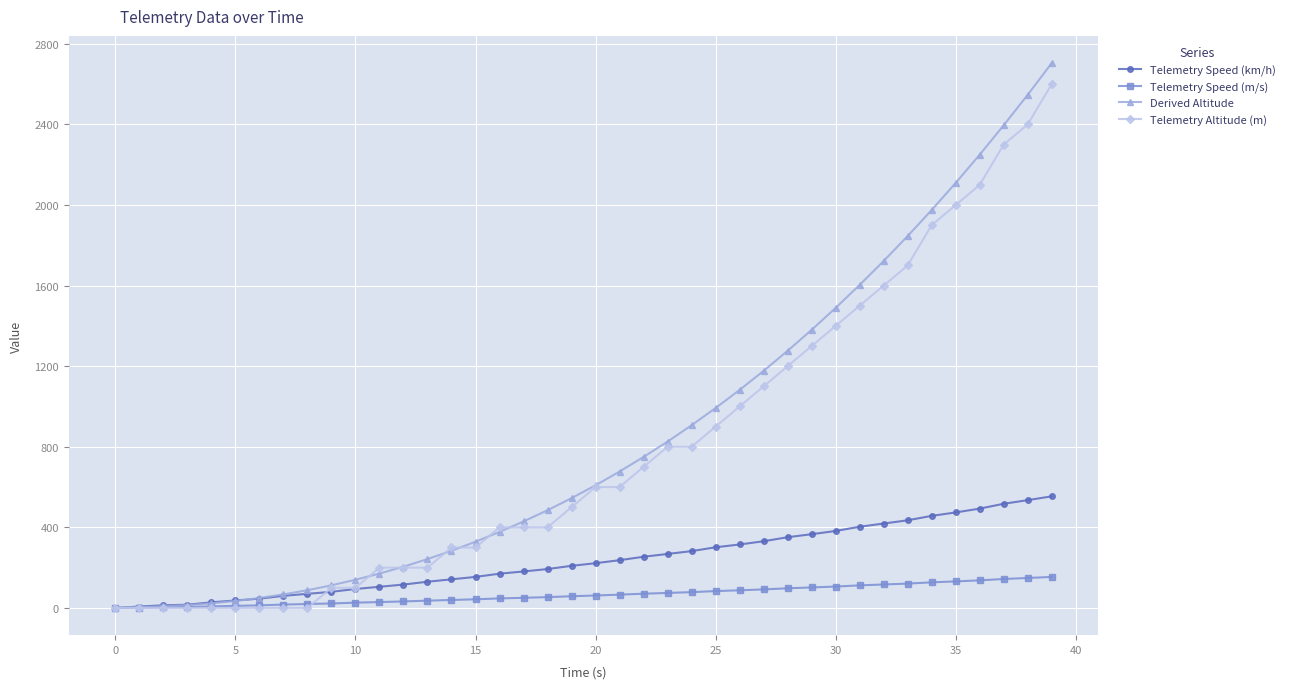

What is the maximum value for Telemetry Speed (m/s)?

153.9